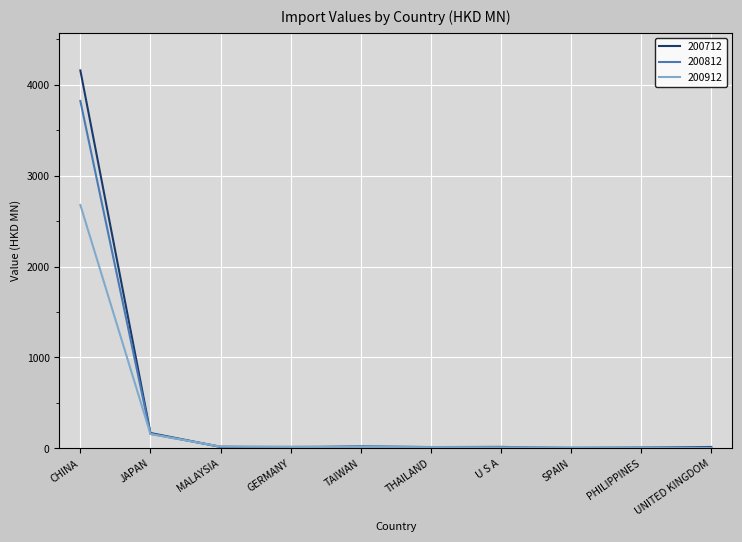

List the series in order of their peak value, lowest first.

200912, 200812, 200712